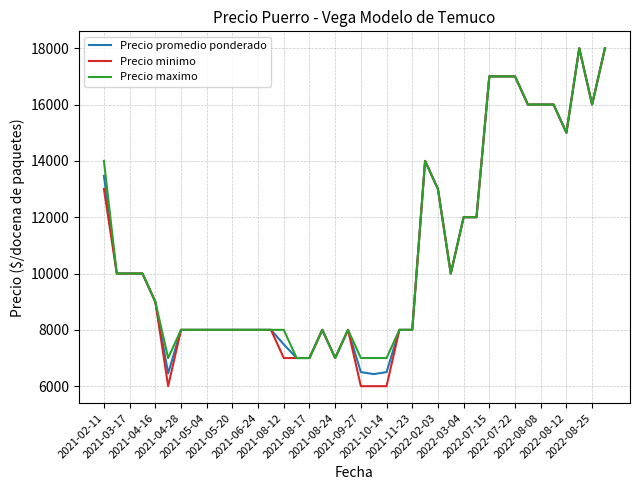

Does the chart display data point markers on the line(s)?

No